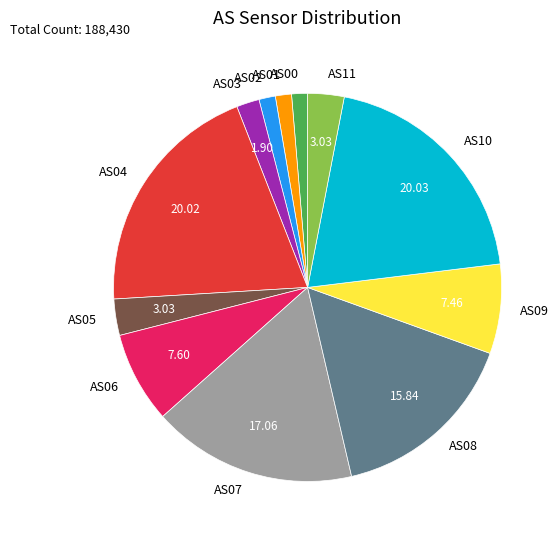

Is there a majority slice in this chart?

No